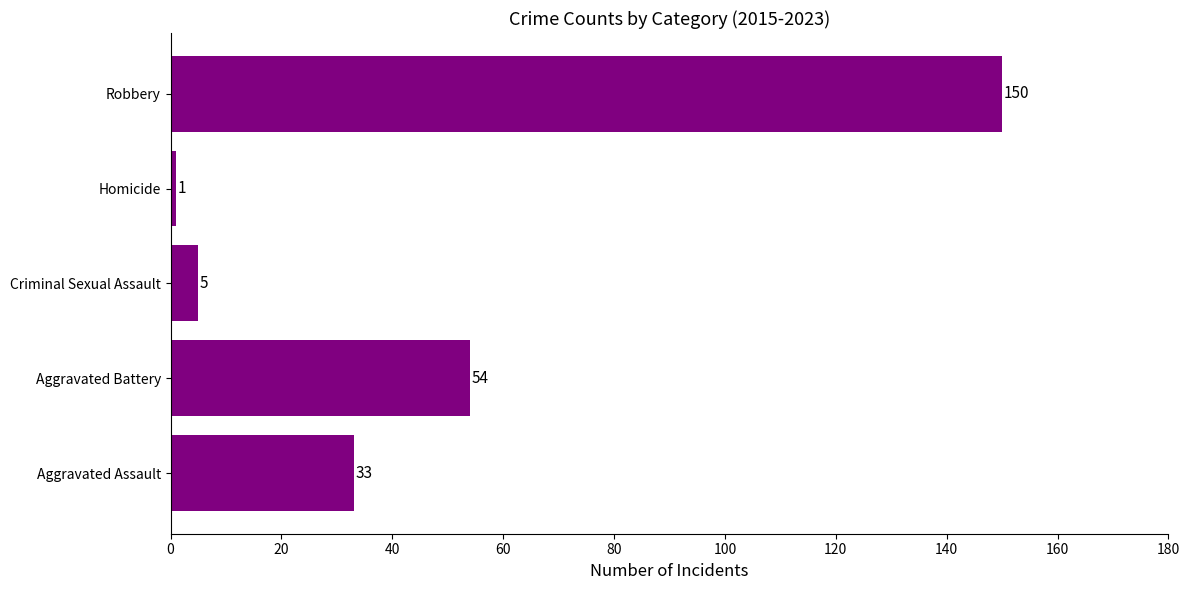

How many values are below 33?

2